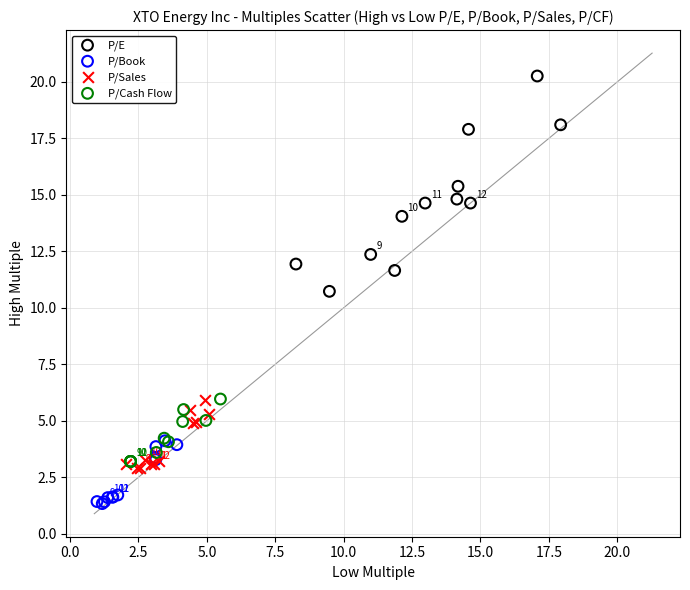

Which series reaches the maximum Y coordinate?

P/E